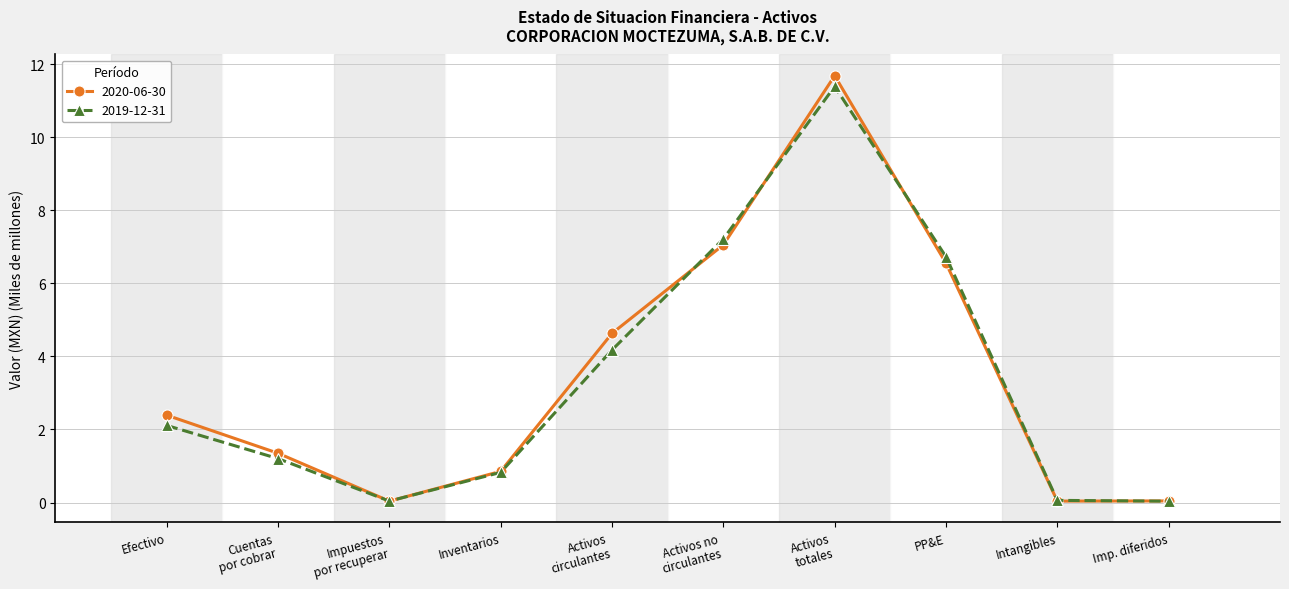

Which series has the largest range (max minus min)?

2020-06-30